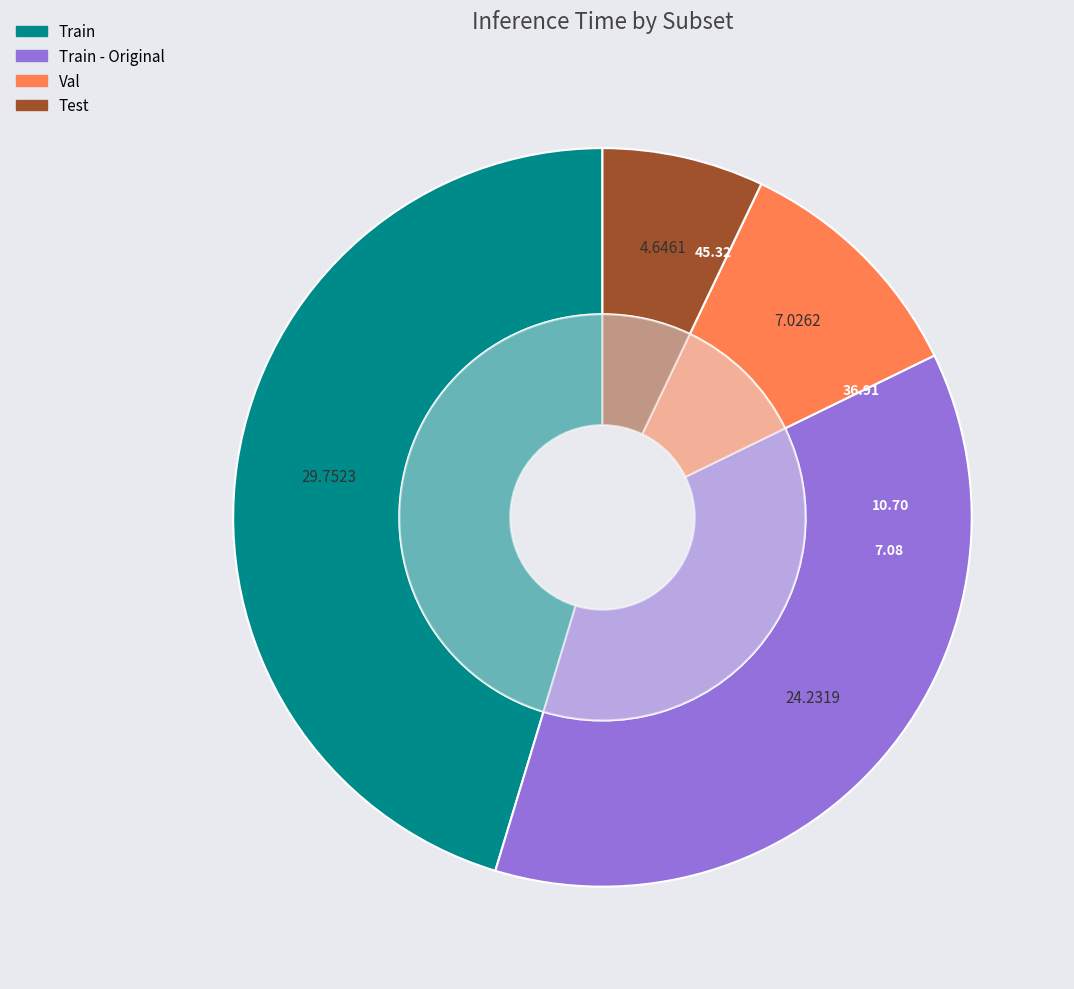

Between Test and Train - Original, which is larger?

Train - Original